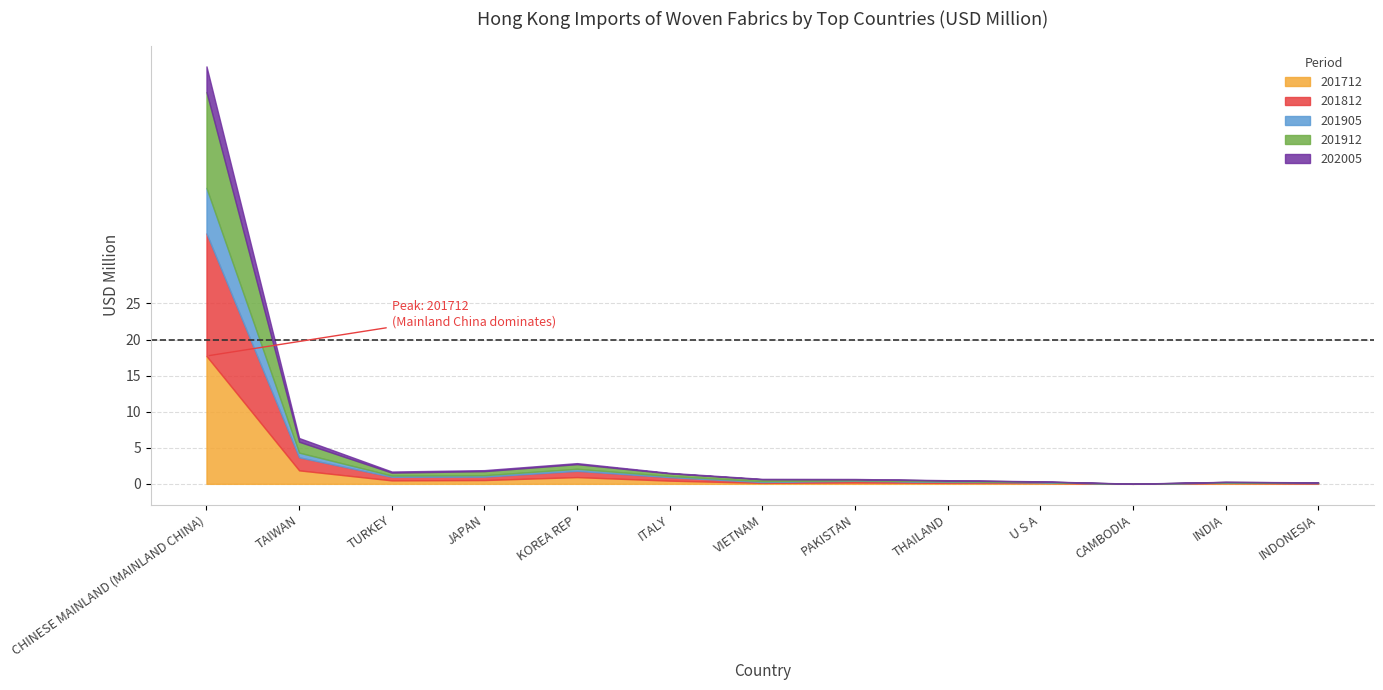

Between TAIWAN and INDIA, which is larger?

TAIWAN